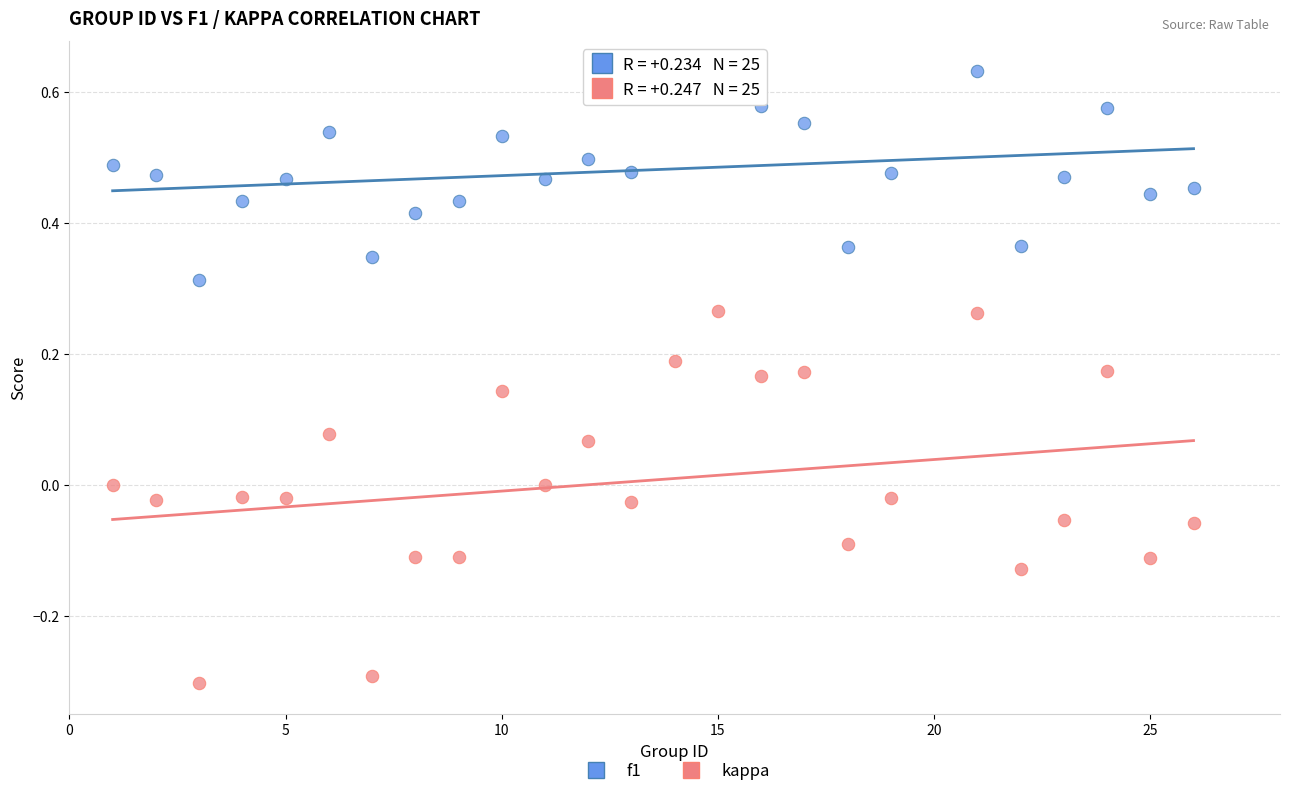

Which series contains the lowest Y value?

kappa